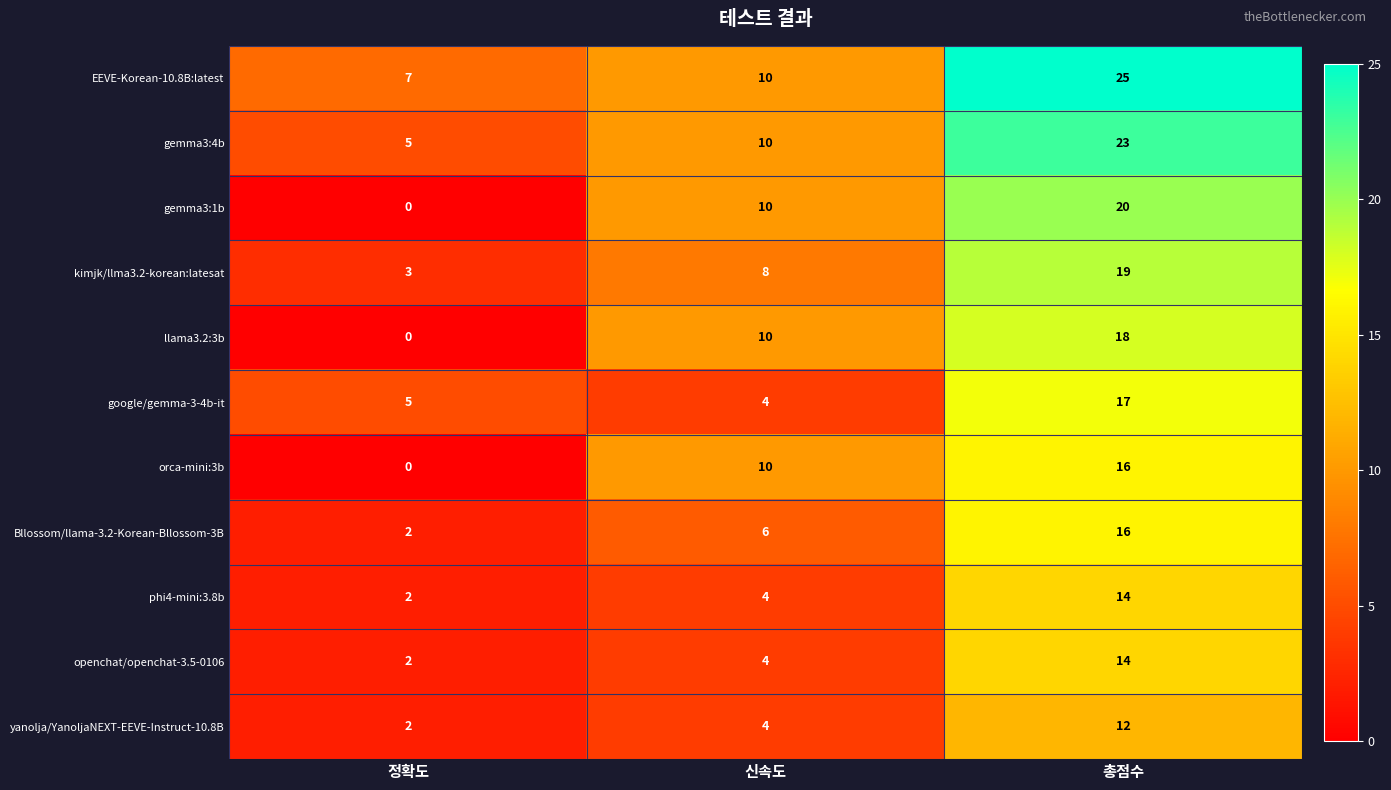

Which series has the largest total across all categories?

EEVE-Korean-10.8B:latest